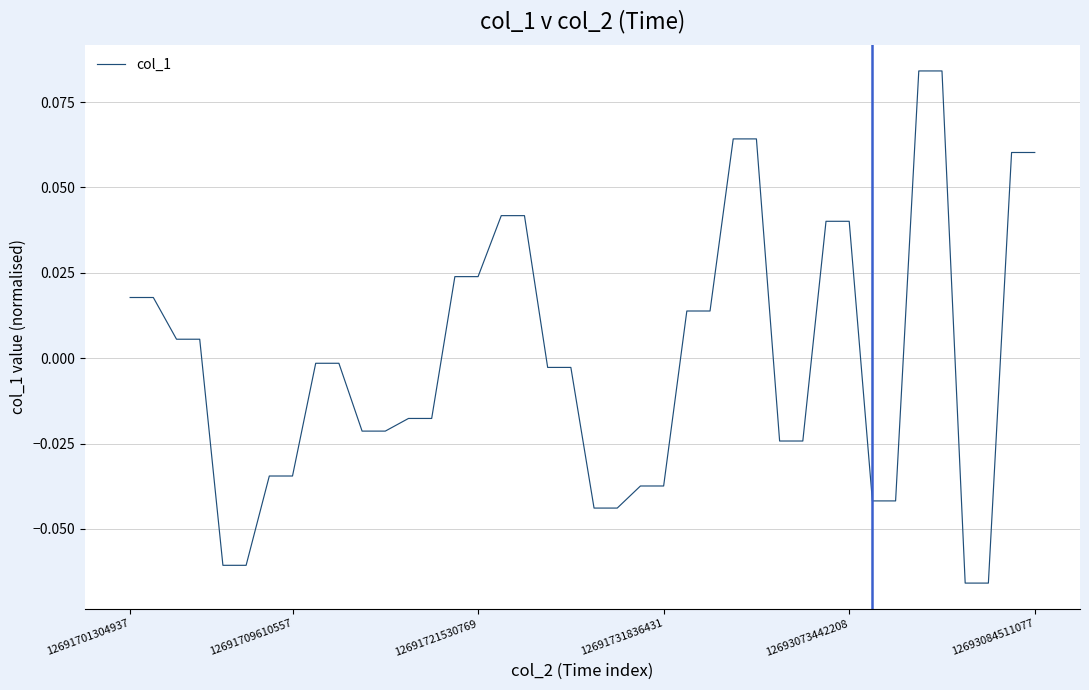

Does the chart display data point markers on the line(s)?

No